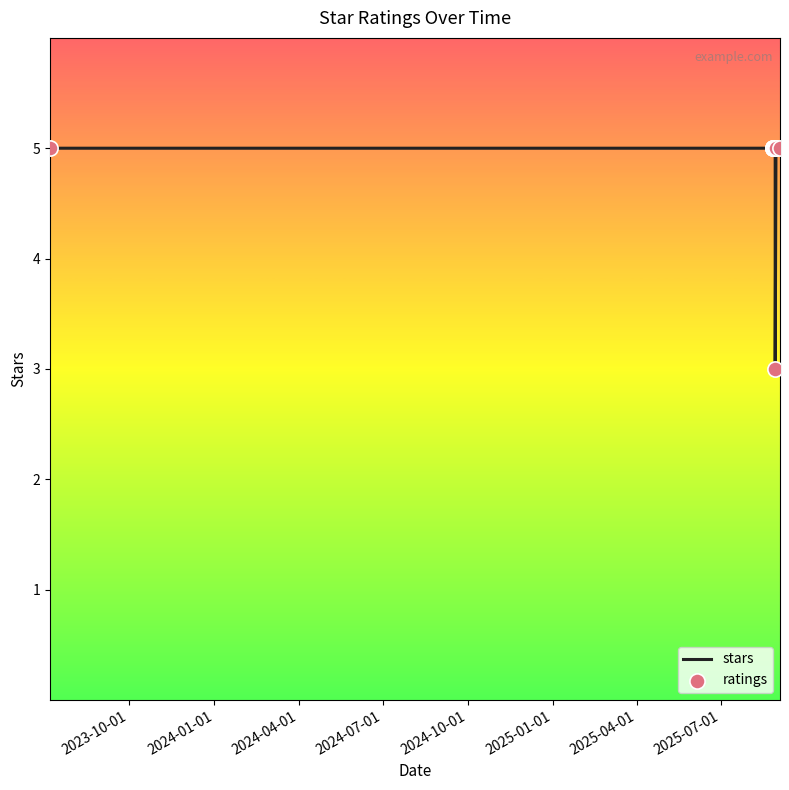

What is the greatest value displayed?

5